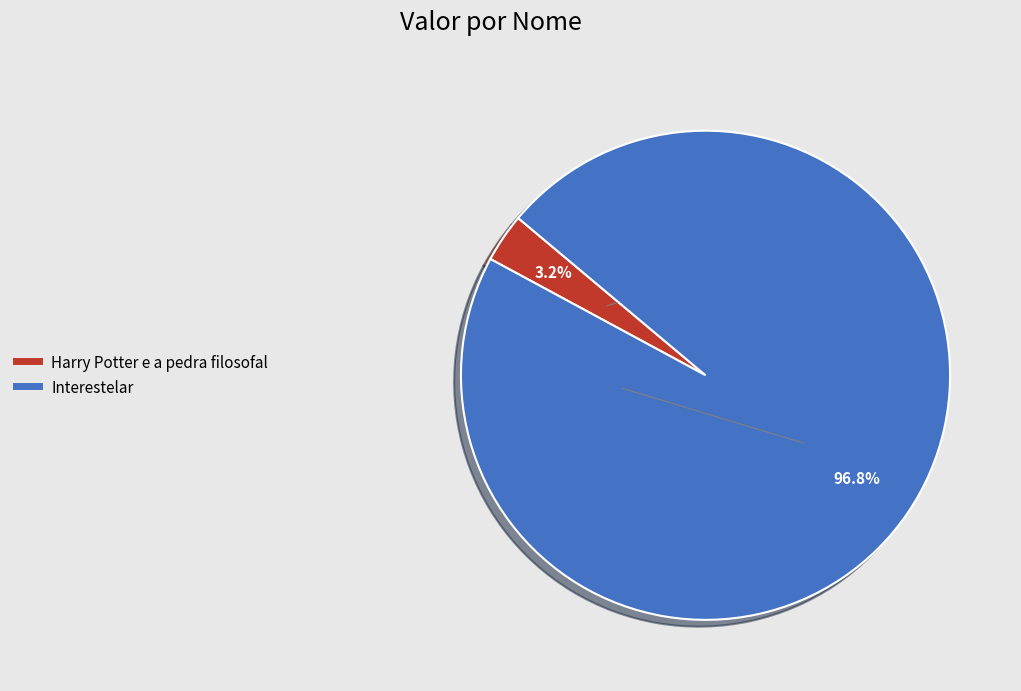

How many slices are in this pie chart?

2